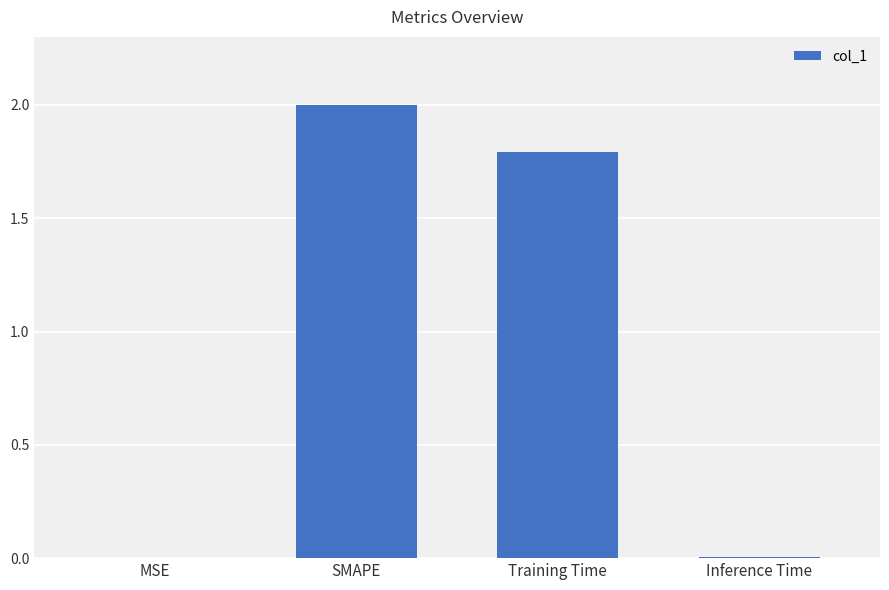

At which category does the chart reach its peak across all series?

SMAPE